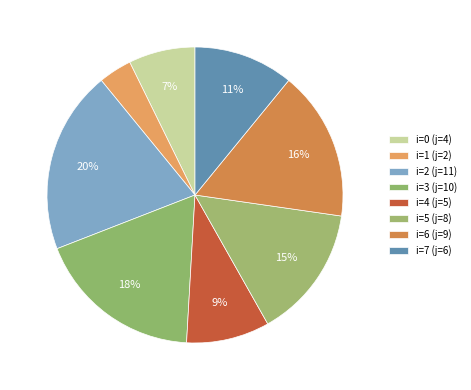

Count the number of slices in the pie.

8